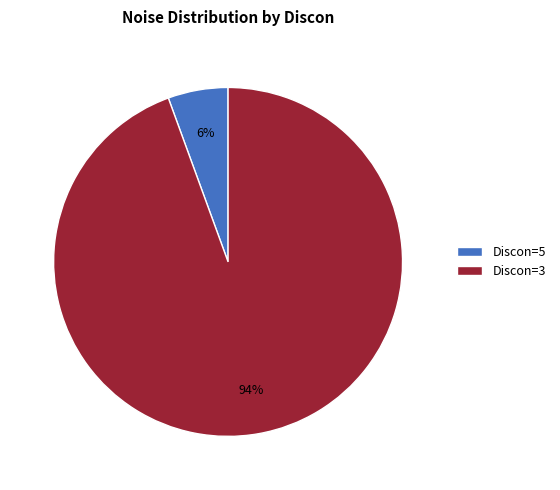

Which category has the smallest portion of the pie?

Discon=5